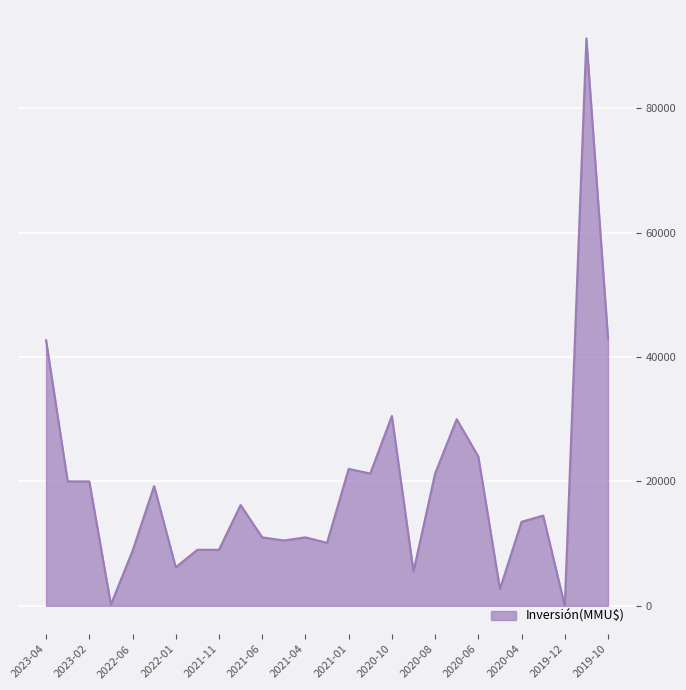

What is the difference between the maximum and minimum values?

91250